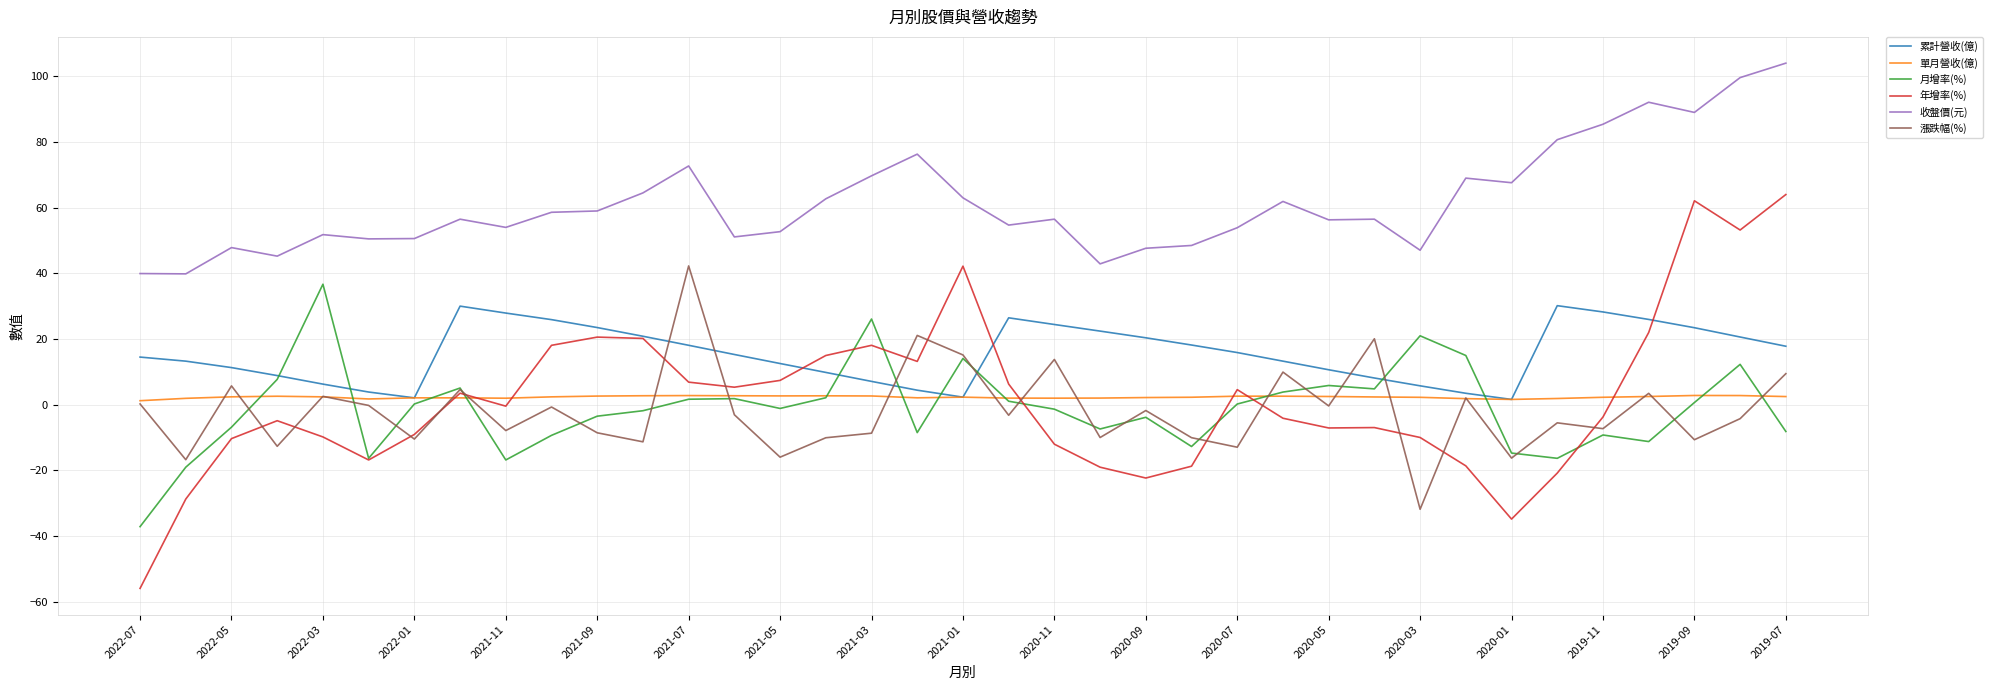

True or false: 收盤價(元) and 單月營收(億) cross at least once.

False